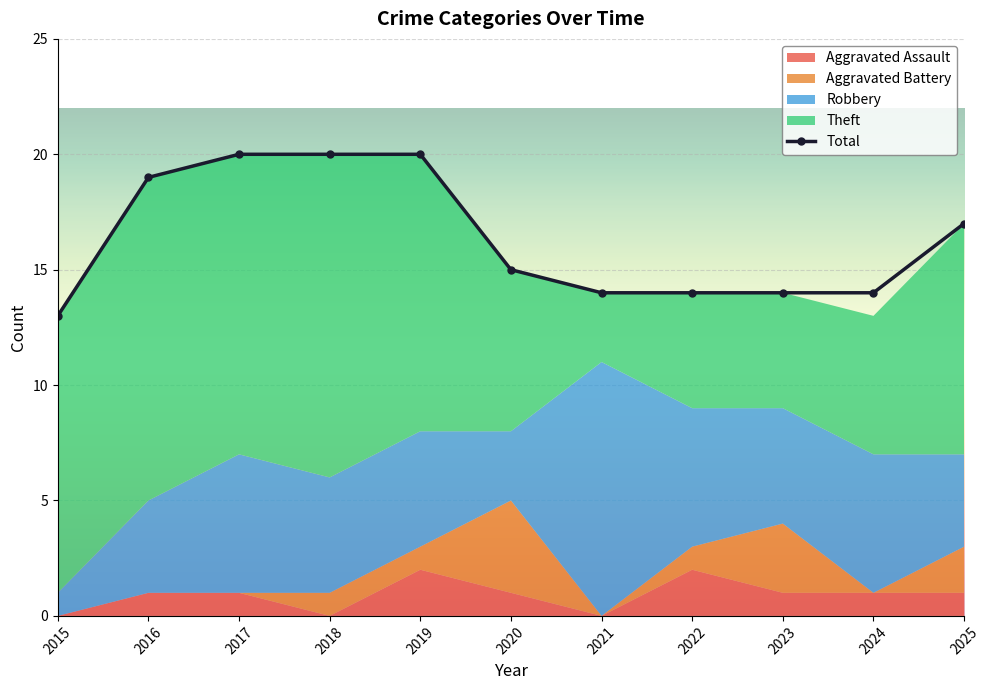

Which label corresponds to the largest value in the chart?

2017